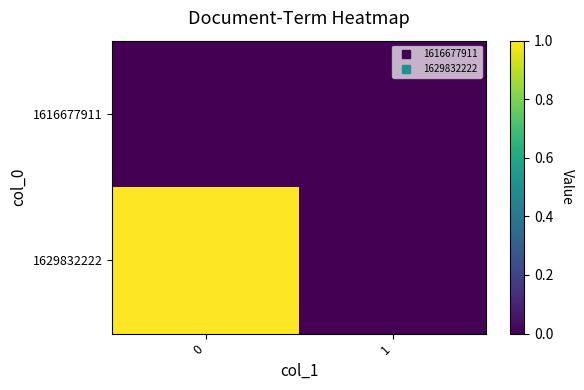

Which series changed the most between 0 and 1?

1629832222